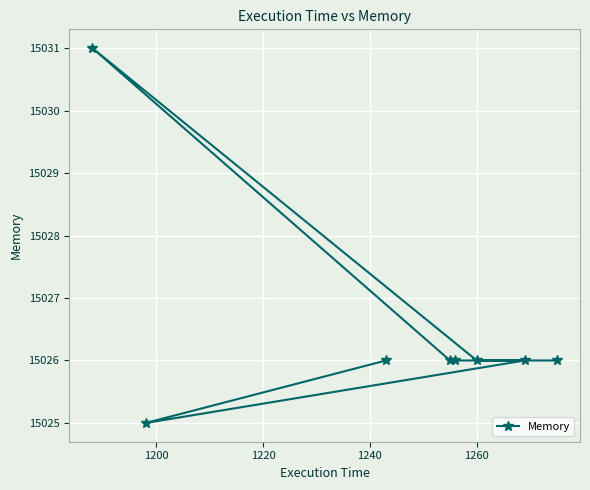

What is the difference between the maximum and second lowest values?

5